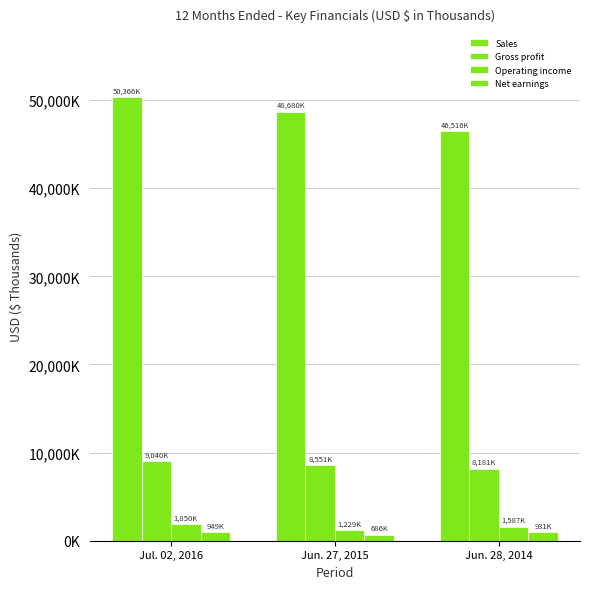

Does the chart contain any negative values?

No